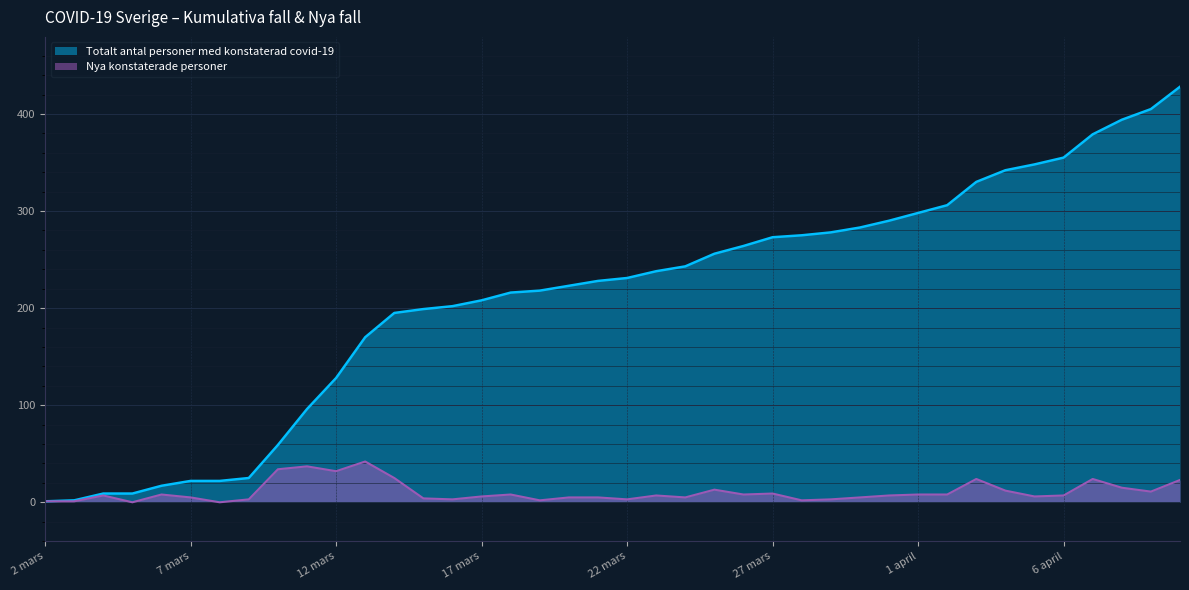

How many lines are shown in the chart?

2